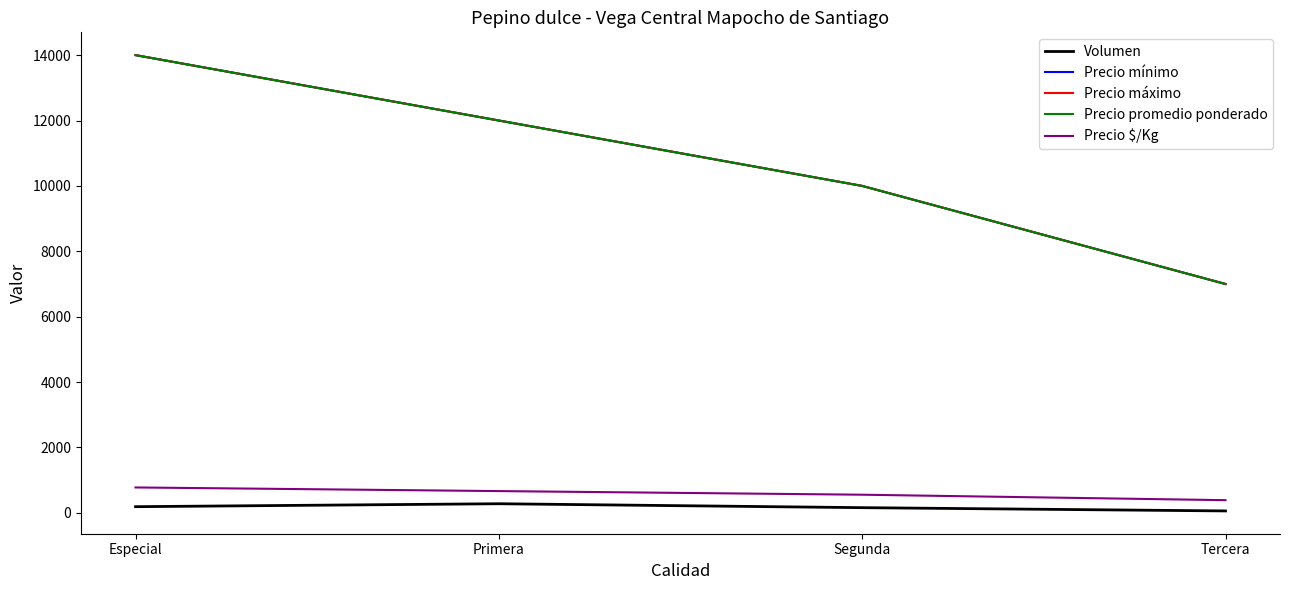

Does the chart display data point markers on the line(s)?

No